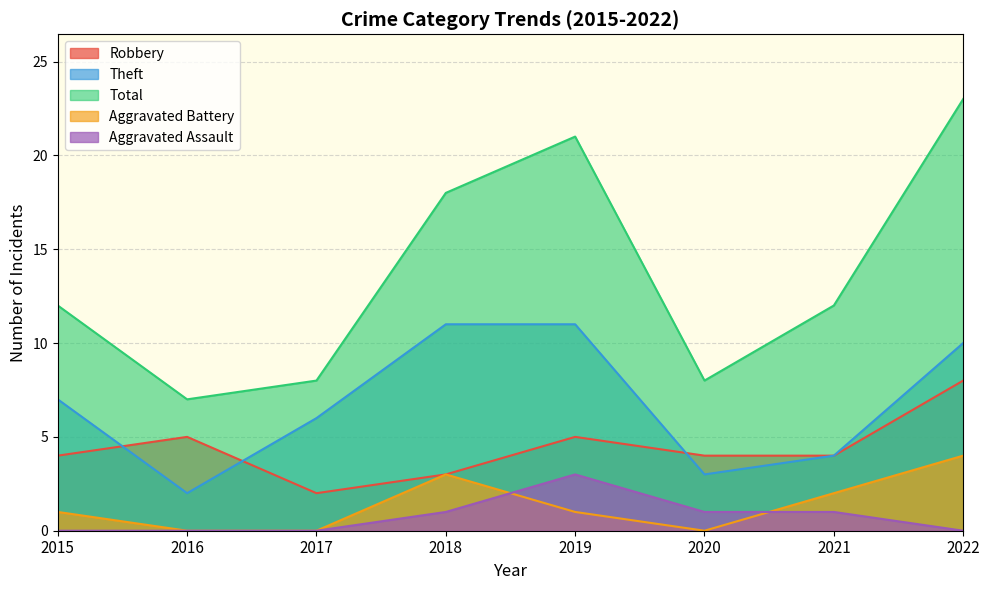

What is the total value across all series at 2019?

41